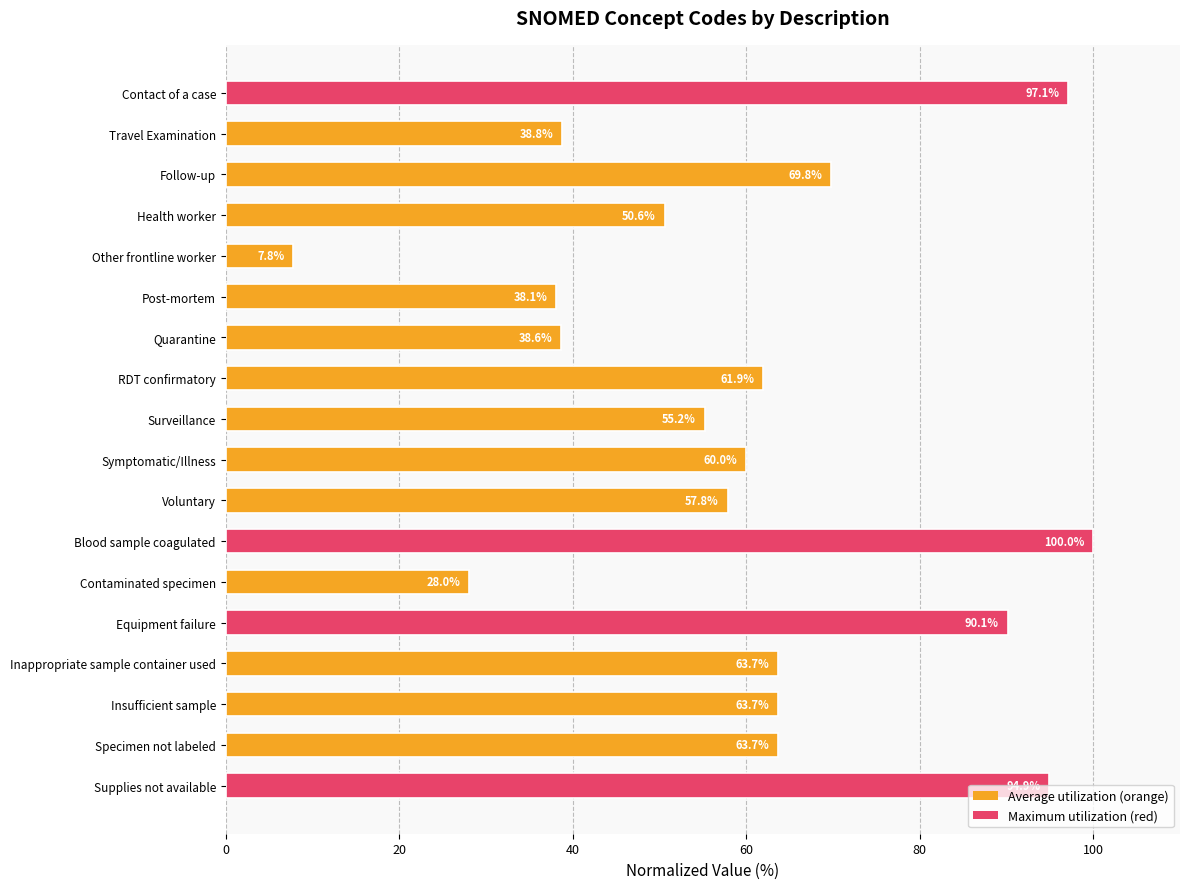

Is it true that the value at Voluntary is 27.5?

False